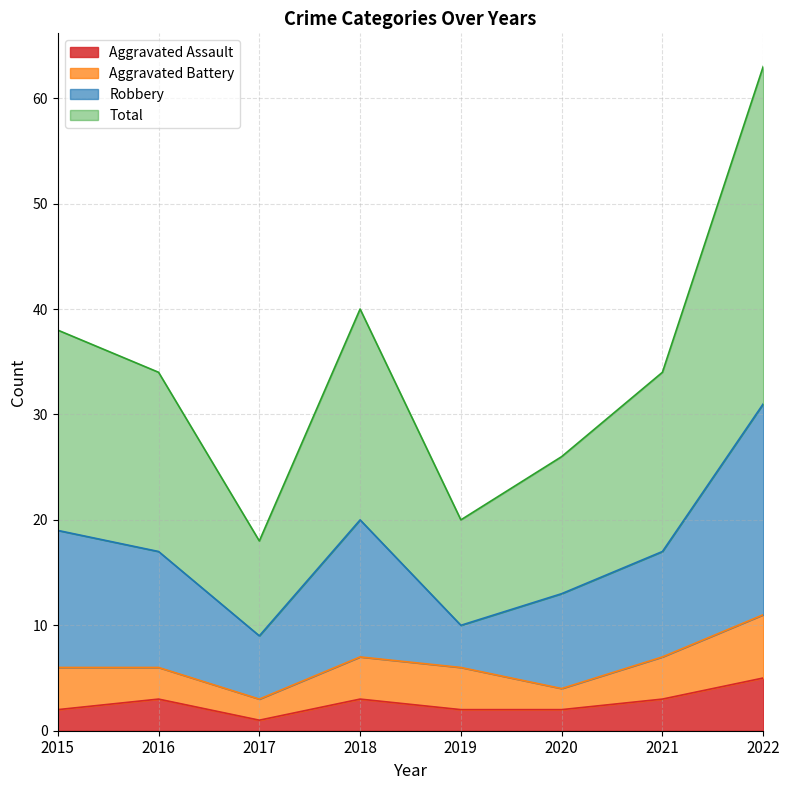

Which series changed the most between 2015 and 2021?

Total